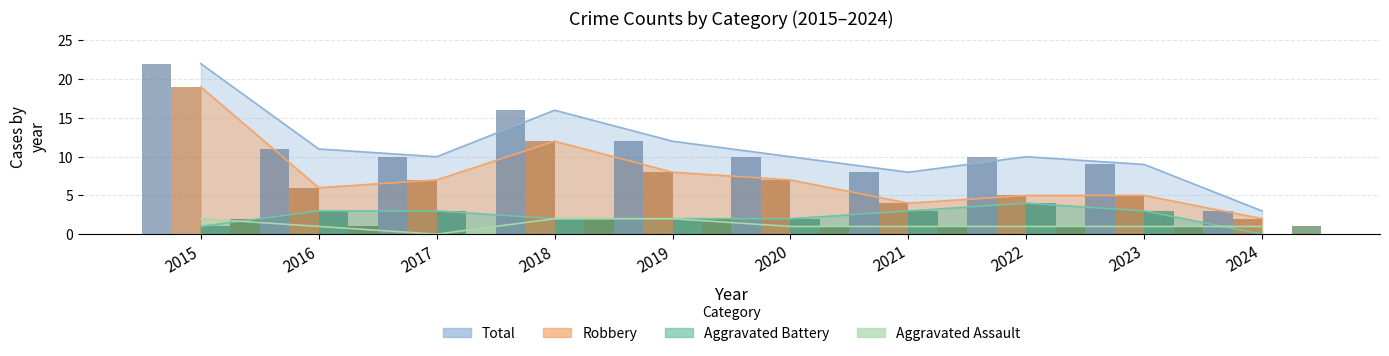

How many data points in Aggravated Battery are less than 3?

5